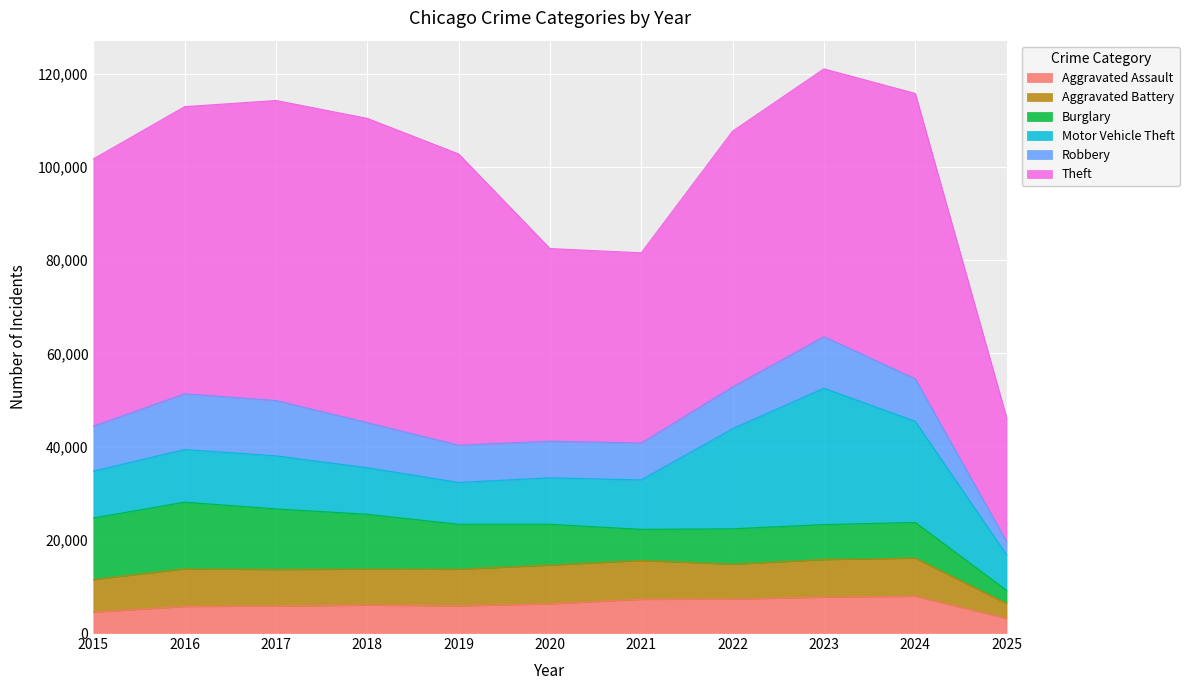

What is the difference between the Theft values at 2020 and 2016?

20274